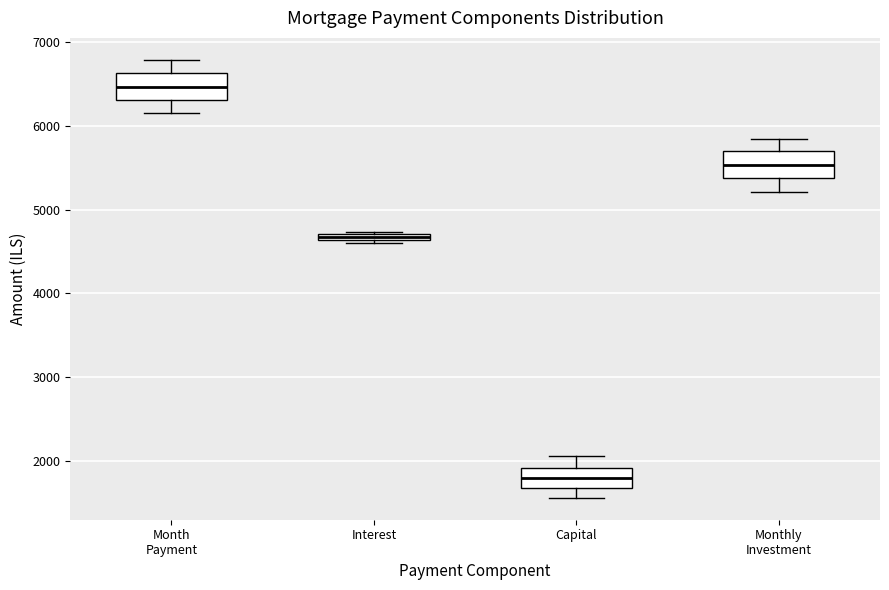

Where is the lower edge of the box for Monthly Investment on the y-axis? The values are not printed on the chart, so give them approximately, as read against the axis.

5400